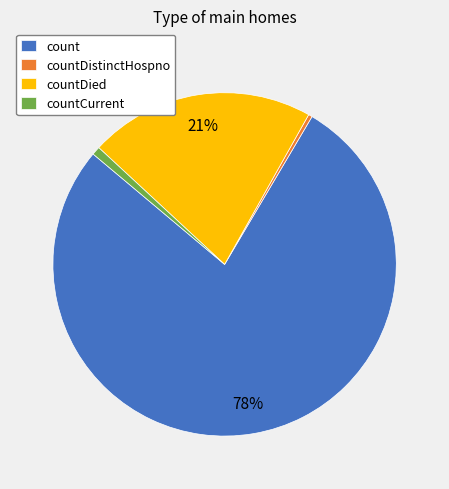

True or false: count accounts for 83% of the total.

False